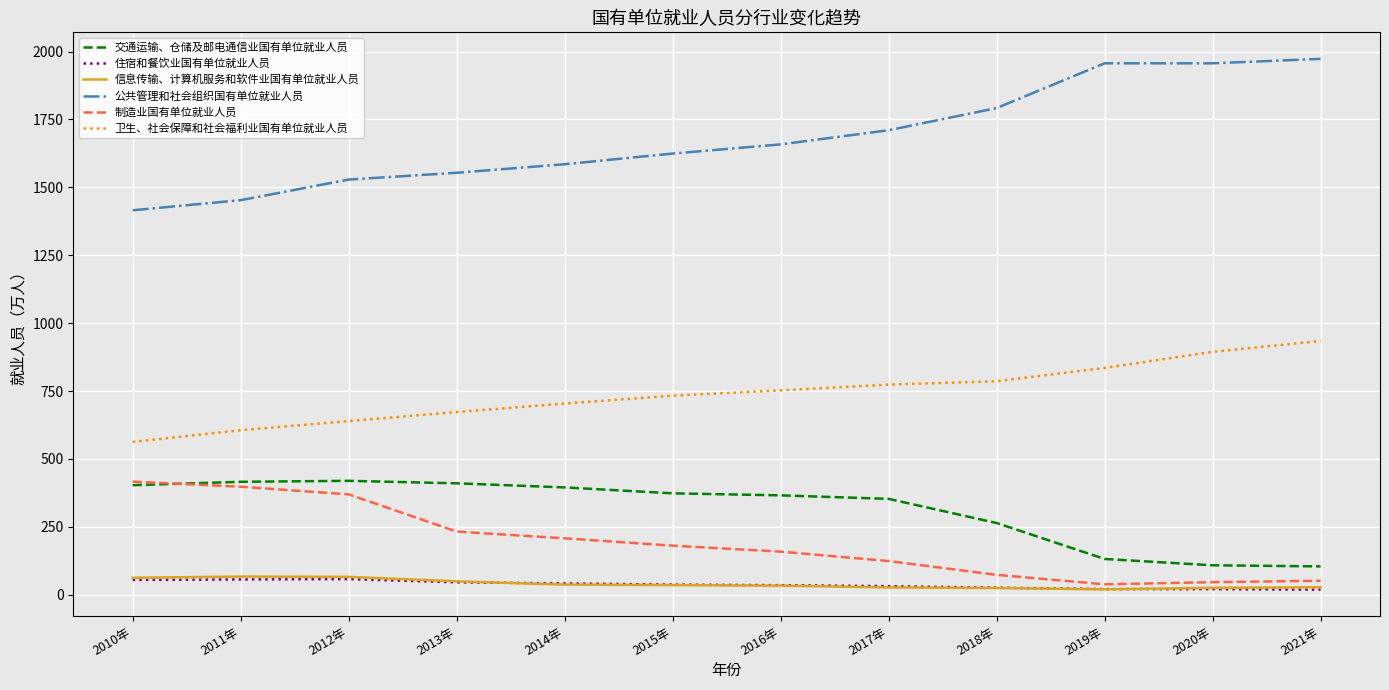

How many series are shown in this chart?

6